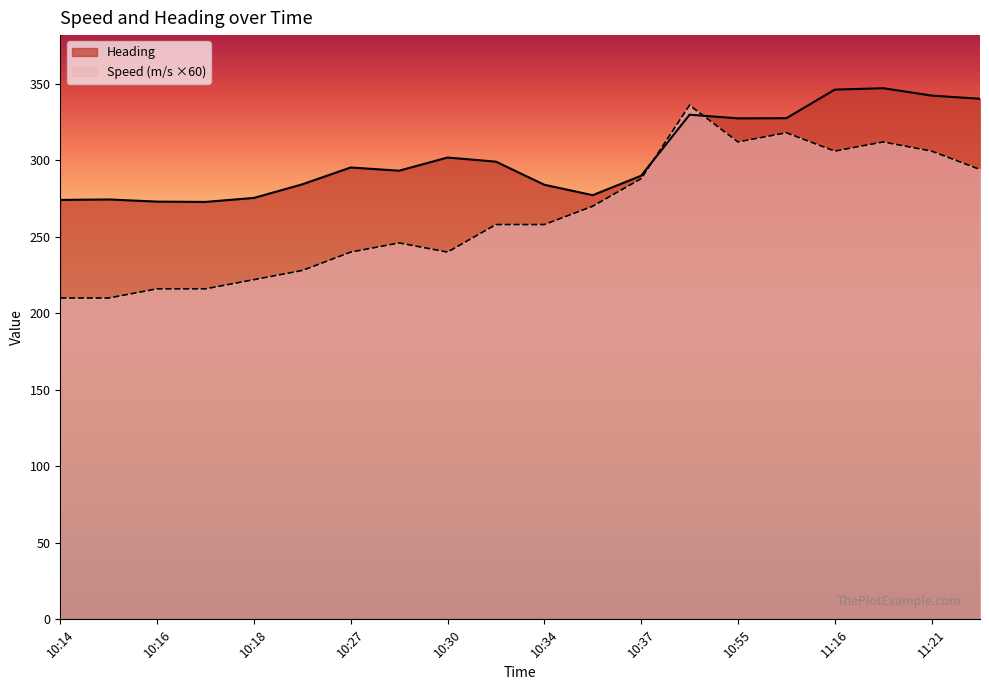

Which series changed the most between 10:37 and 11:22?

Heading